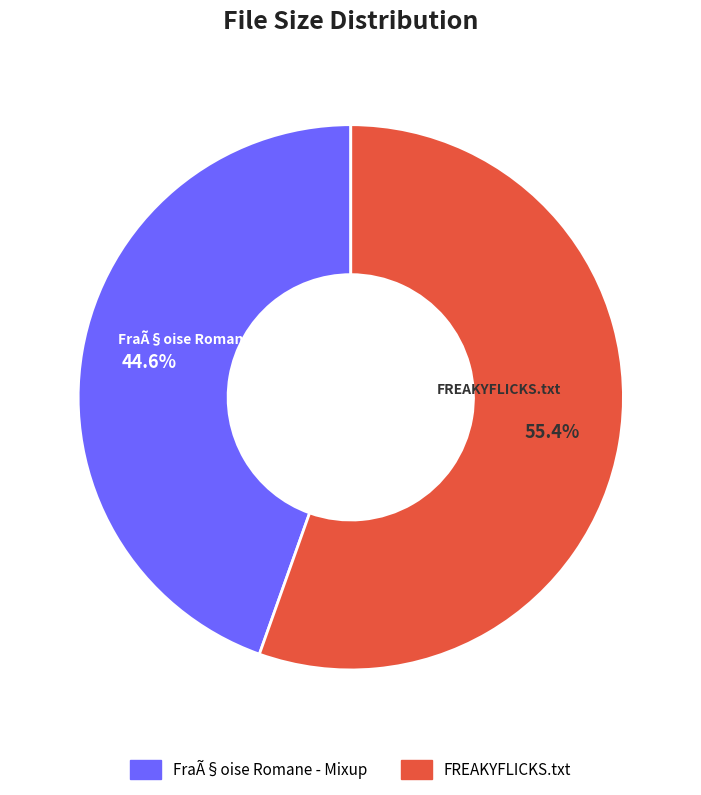

Is there a majority slice in this chart?

Yes